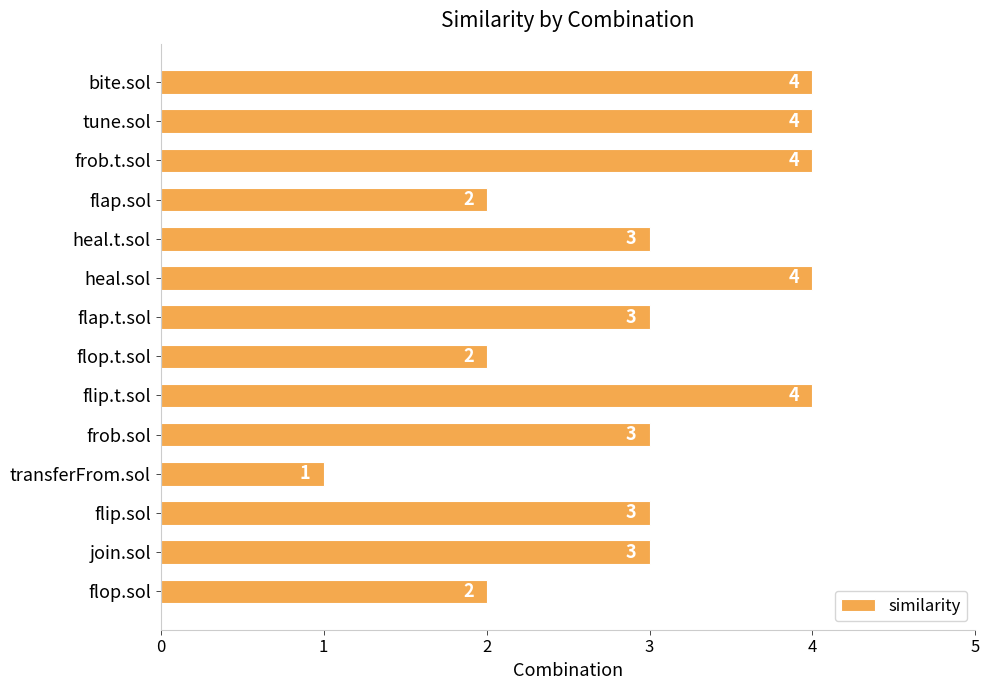

What is the sum of the values at heal.t.sol and flop.sol?

5